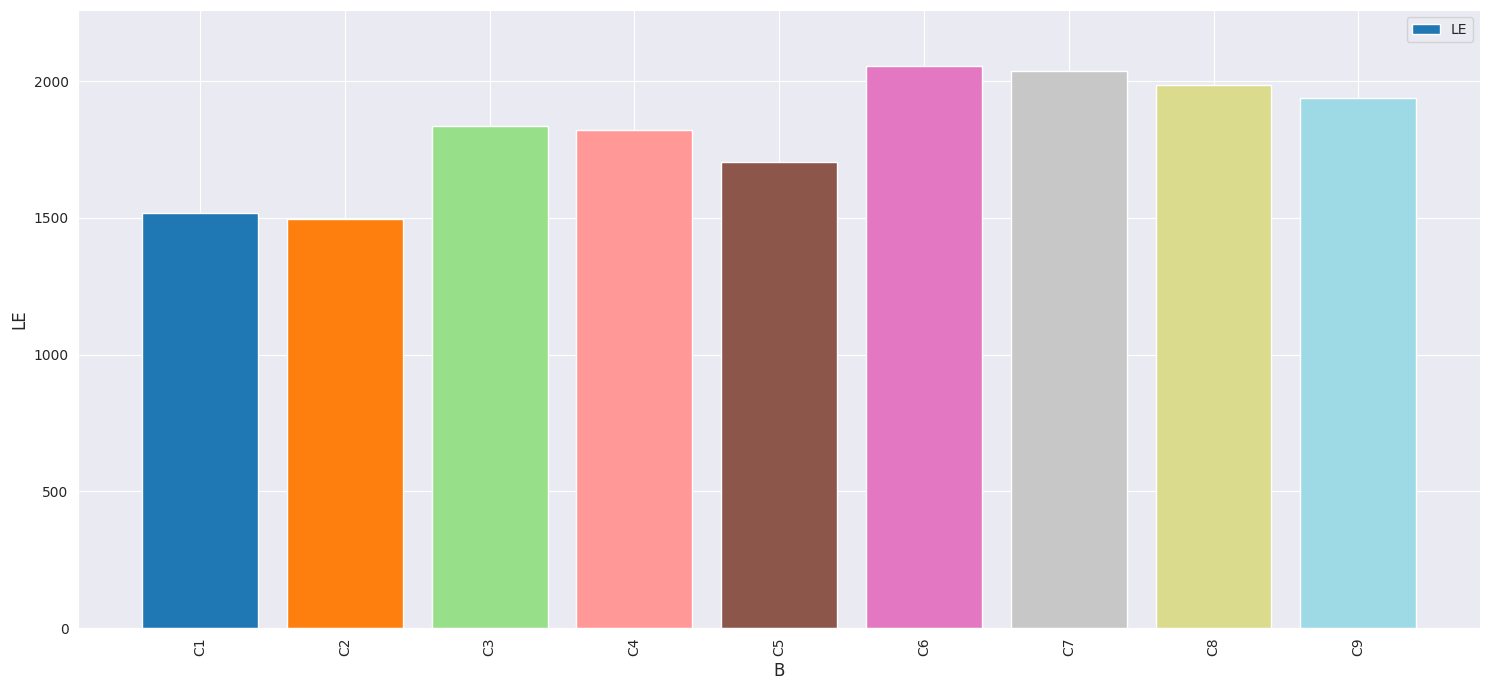

The chart shows a value of 2236 at C2. True or false?

False